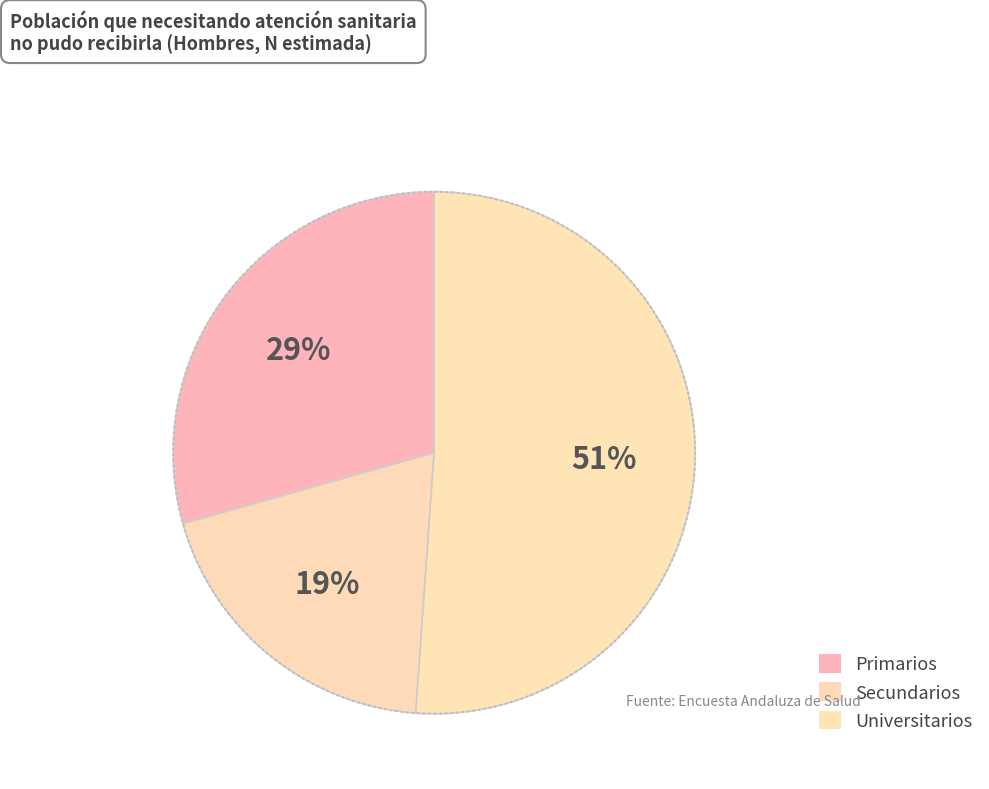

Which has a higher value, Universitarios or Primarios?

Universitarios